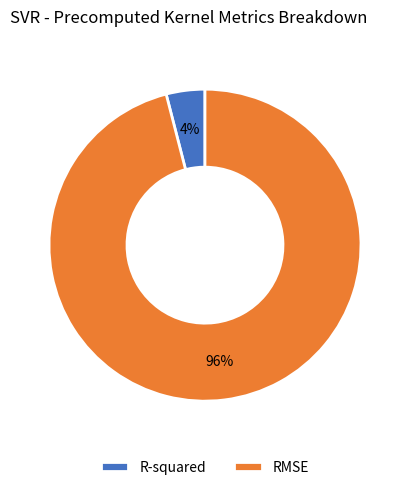

True or false: RMSE accounts for 89% of the total.

False